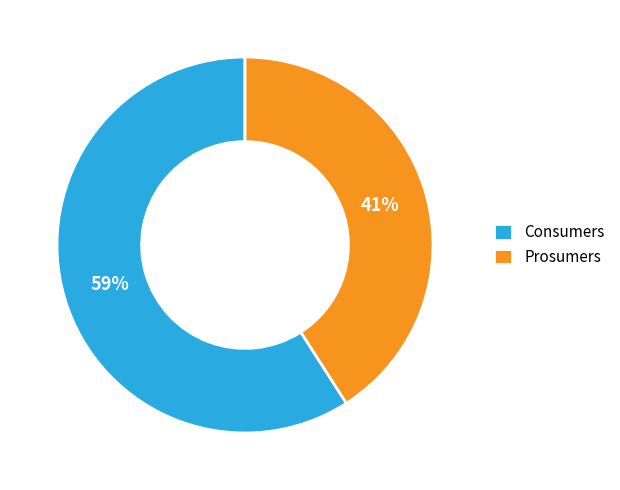

Do Consumers and Prosumers together represent more than half of the pie?

Yes